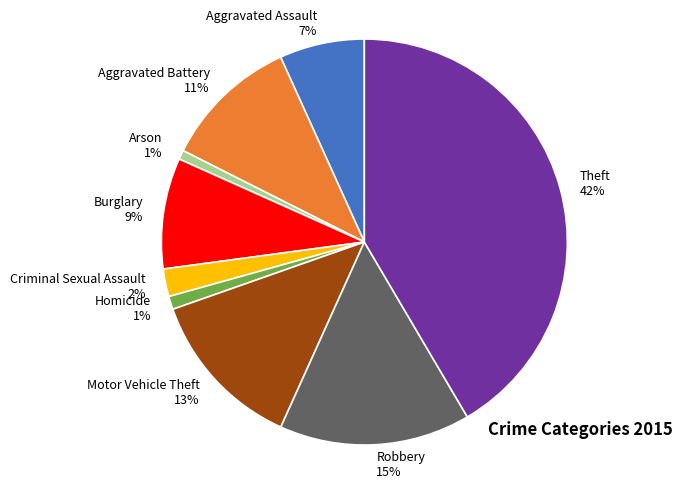

To the nearest percent, what is the difference between the largest and smallest slice percentages?

41%